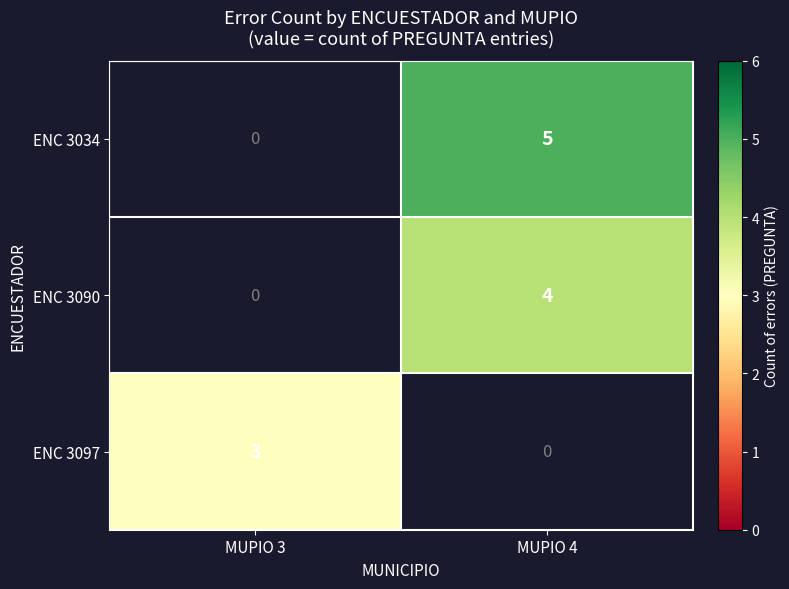

Is it true that ENC 3090 equals 4 at MUPIO 4?

True